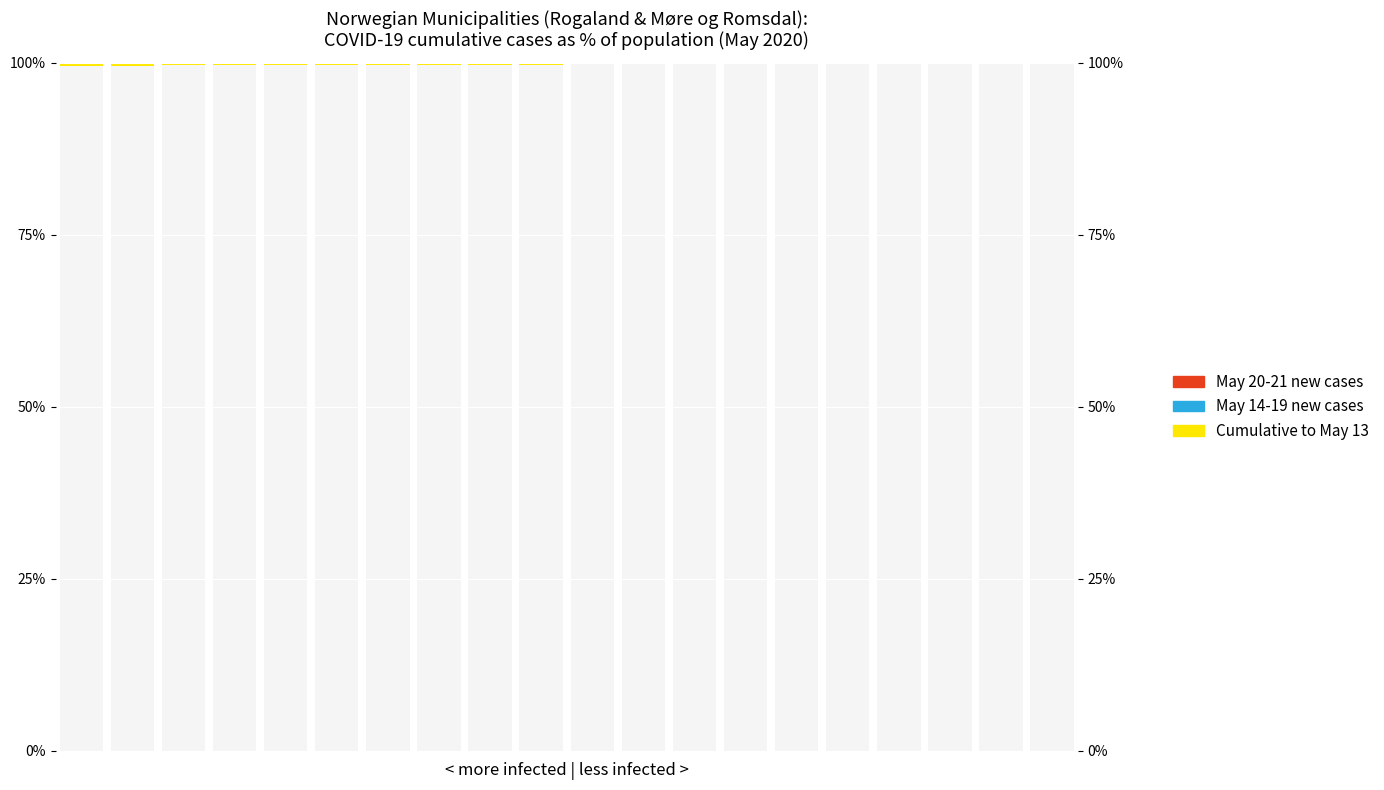

At how many categories does at least one series exceed 0?

20